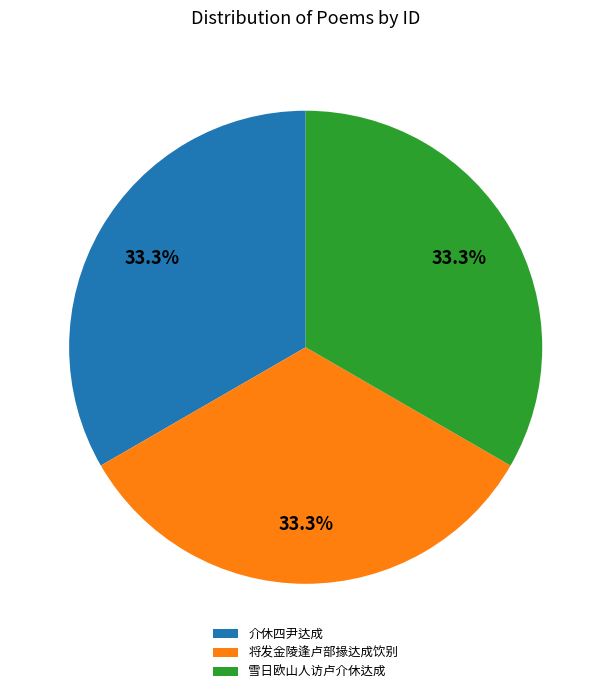

What is the ratio of the value at 雪日欧山人访卢介休达成 to the value at 介休四尹达成?

1.0